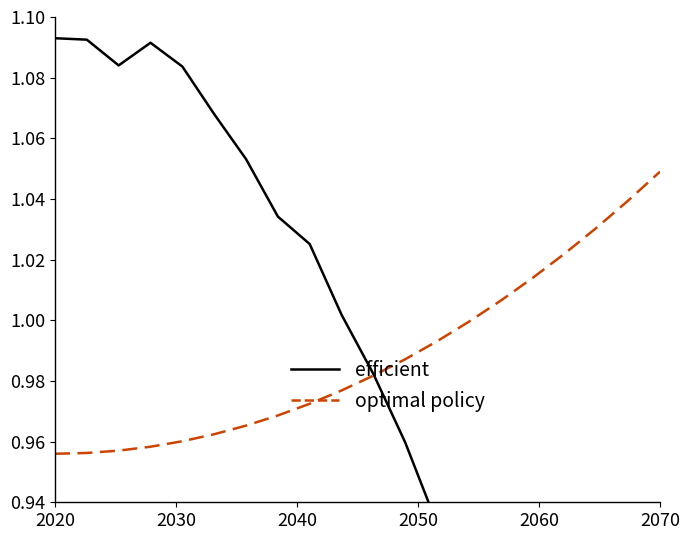

How many series are shown in this chart?

2